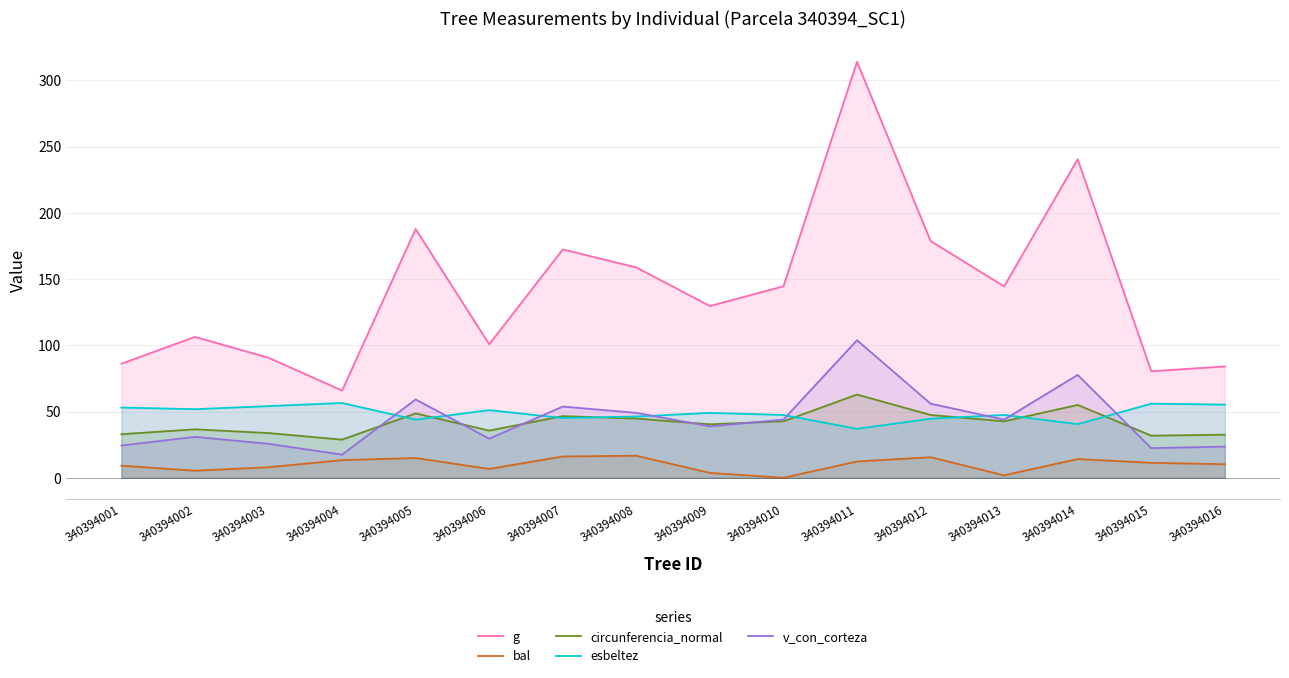

Which has a higher value, 340394007 or 340394004?

340394007